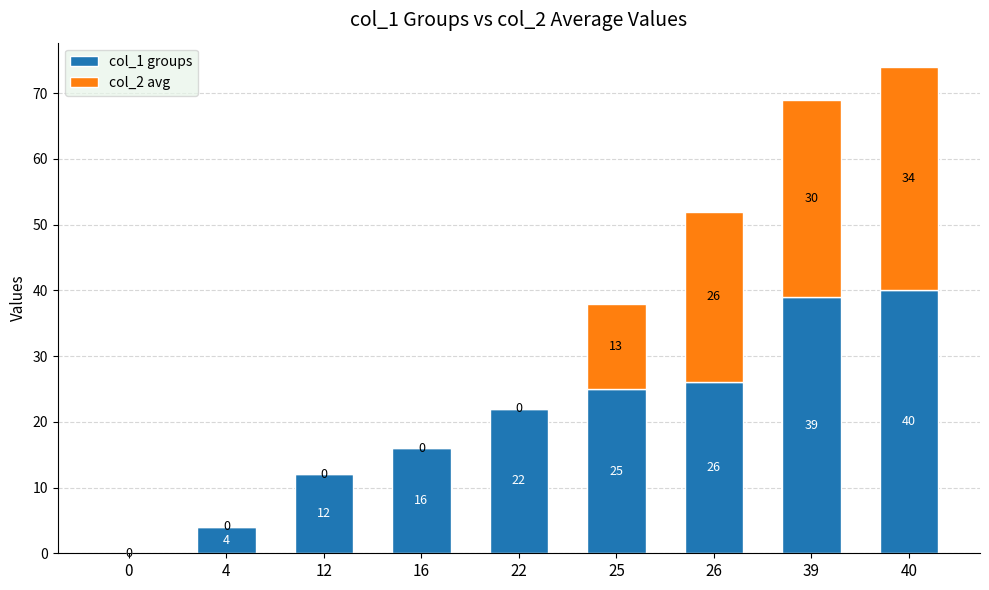

At which label is col_1 groups closest to 20?

22